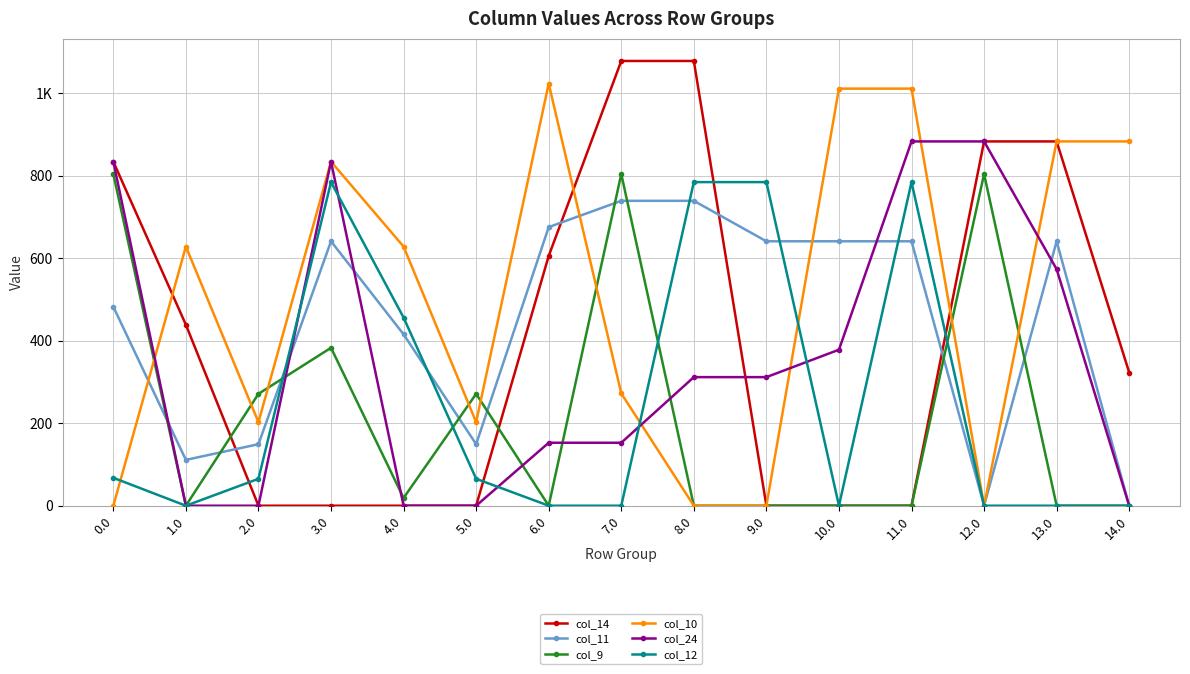

Does the chart have visible grid lines?

Yes